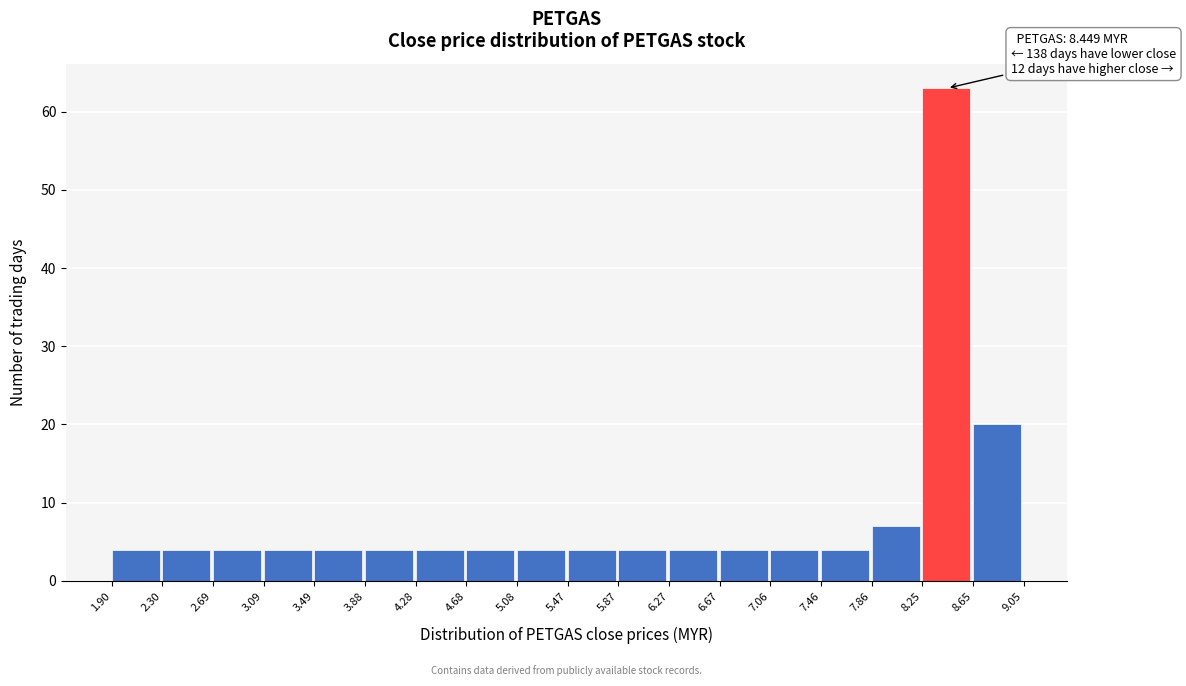

Which range on the x-axis has the tallest bar?

8.25 to 8.65